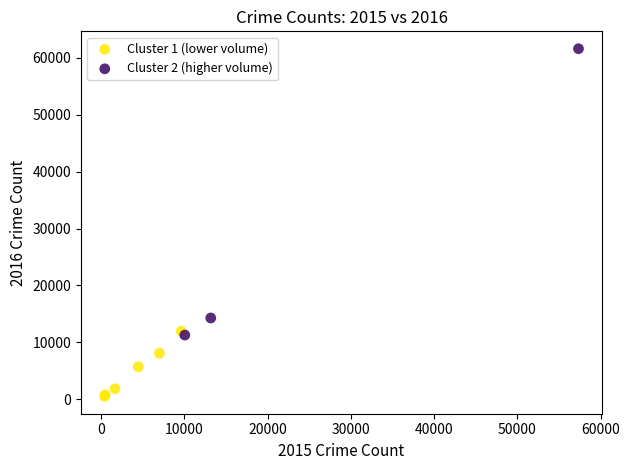

Which series has the largest Y range (max minus min)?

Cluster 2 (higher volume)